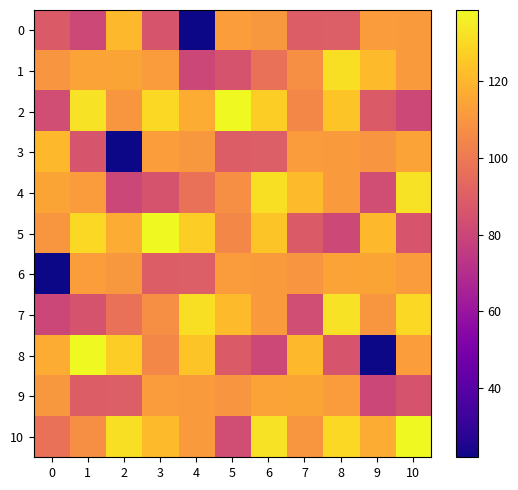

Reading left to right, list all the values displayed in this chart.

0: 0=88.0	1=81.0	2=120.3	3=86.0	4=22.1	5=112.4	6=110.4	7=88.9	8=89.8	9=111.8	10=111.2
1: 0=109.3	1=114.0	2=114.3	3=112.0	4=80.7	5=85.3	6=96.7	7=107.5	8=131.4	9=121.3	10=111.1
2: 0=82.8	1=132.1	2=109.8	3=129.4	4=116.7	5=138.3	6=126.9	7=105.0	8=124.1	9=88.0	10=81.0
3: 0=120.3	1=86.0	2=22.1	3=112.4	4=110.4	5=88.9	6=89.8	7=111.8	8=111.2	9=109.3	10=114.0
4: 0=114.3	1=112.0	2=80.7	3=85.3	4=96.7	5=107.5	6=131.4	7=121.3	8=111.1	9=82.8	10=132.1
5: 0=109.8	1=129.4	2=116.7	3=138.3	4=126.9	5=105.0	6=124.1	7=88.0	8=81.0	9=120.3	10=86.0
6: 0=22.1	1=112.4	2=110.4	3=88.9	4=89.8	5=111.8	6=111.2	7=109.3	8=114.0	9=114.3	10=112.0
7: 0=80.7	1=85.3	2=96.7	3=107.5	4=131.4	5=121.3	6=111.1	7=82.8	8=132.1	9=109.8	10=129.4
8: 0=116.7	1=138.3	2=126.9	3=105.0	4=124.1	5=88.0	6=81.0	7=120.3	8=86.0	9=22.1	10=112.4
9: 0=110.4	1=88.9	2=89.8	3=111.8	4=111.2	5=109.3	6=114.0	7=114.3	8=112.0	9=80.7	10=85.3
10: 0=96.7	1=107.5	2=131.4	3=121.3	4=111.1	5=82.8	6=132.1	7=109.8	8=129.4	9=116.7	10=138.3